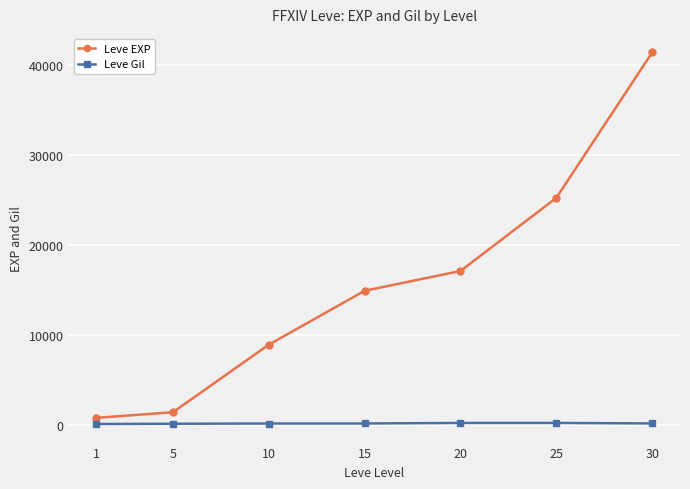

What is the minimum value shown in the chart?

113